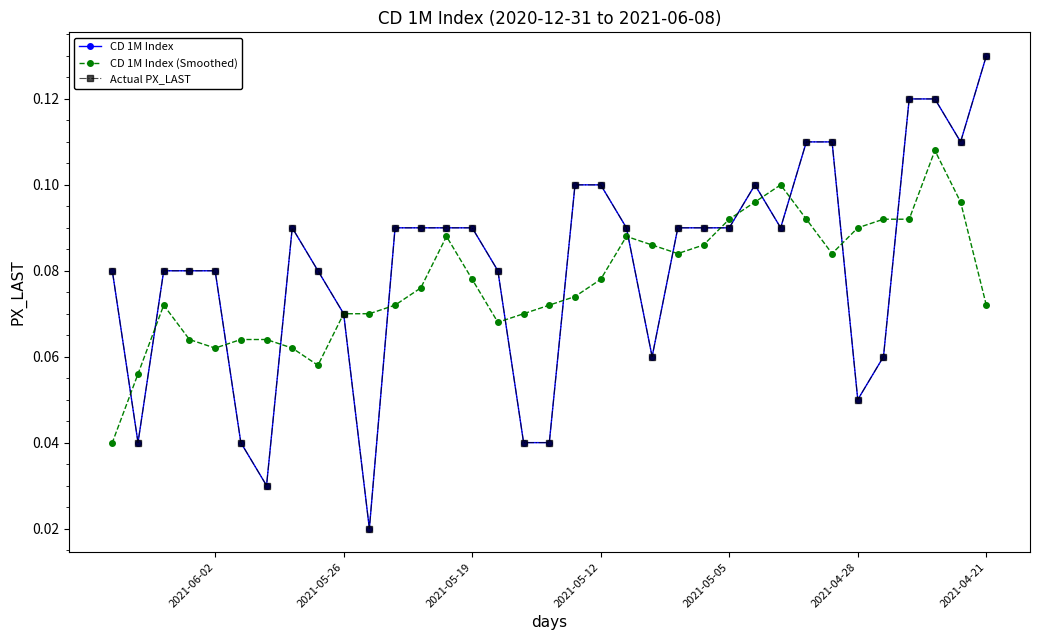

In CD 1M Index, how many points are lower than both neighbors (excluding endpoints)?

7